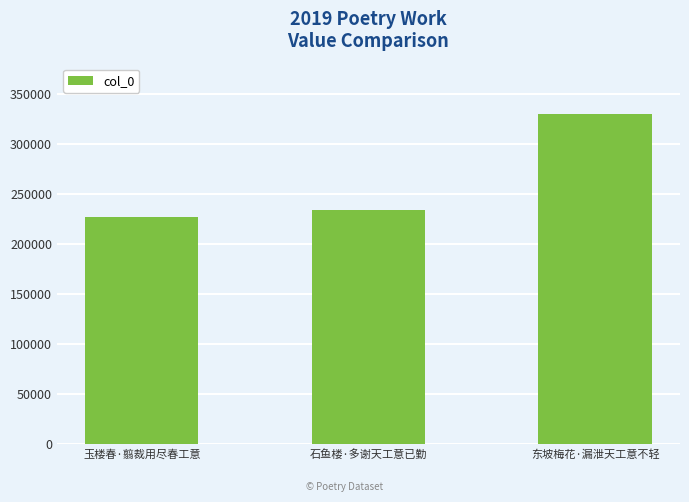

What is the change in value from 石鱼楼·多谢天工意已勤 to 东坡梅花·漏泄天工意不轻?

+96425